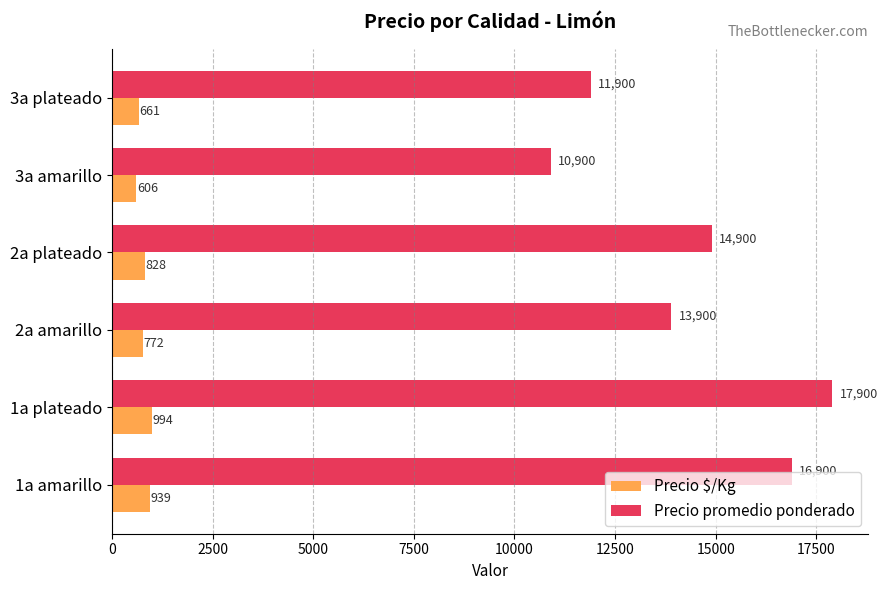

Which series has the widest spread of values?

Precio promedio ponderado